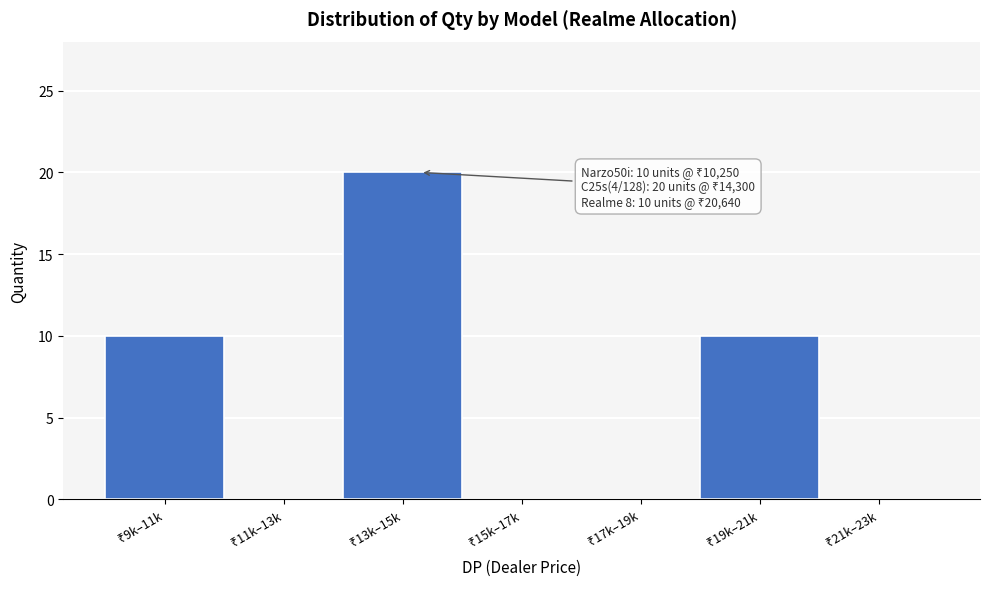

What is the sum of all values?

40